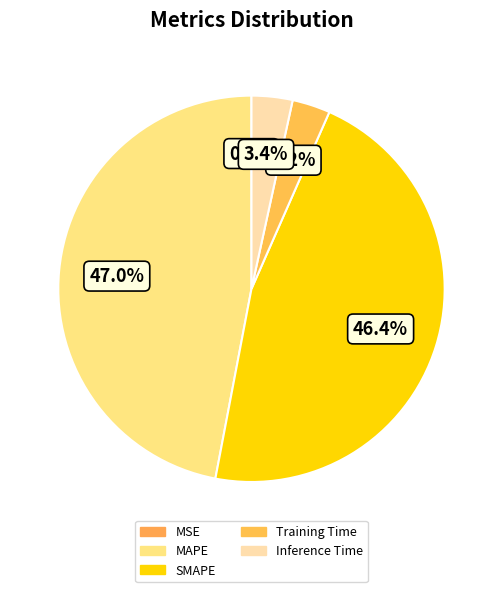

To the nearest percent, what is the difference between the largest and smallest slice percentages?

47%